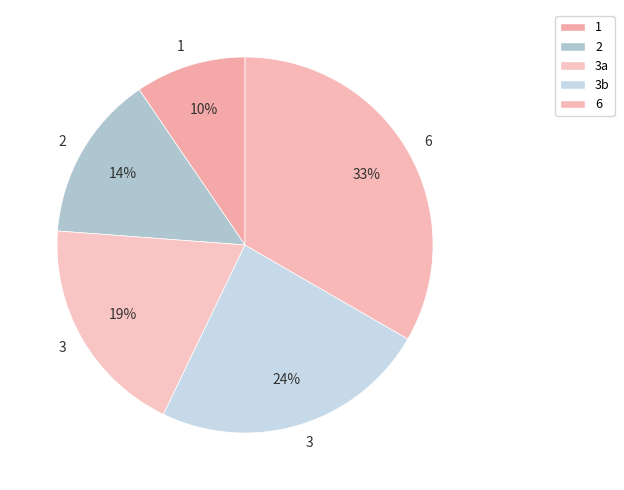

Count the number of slices in the pie.

5